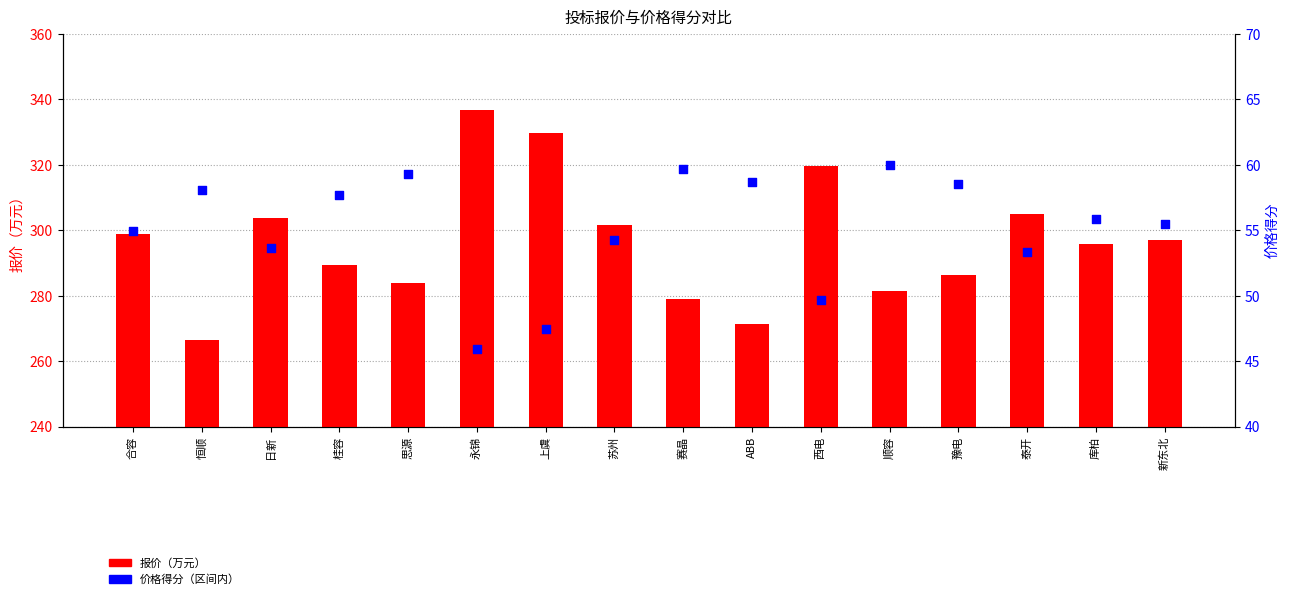

Which series reaches the maximum Y coordinate?

报价（万元）